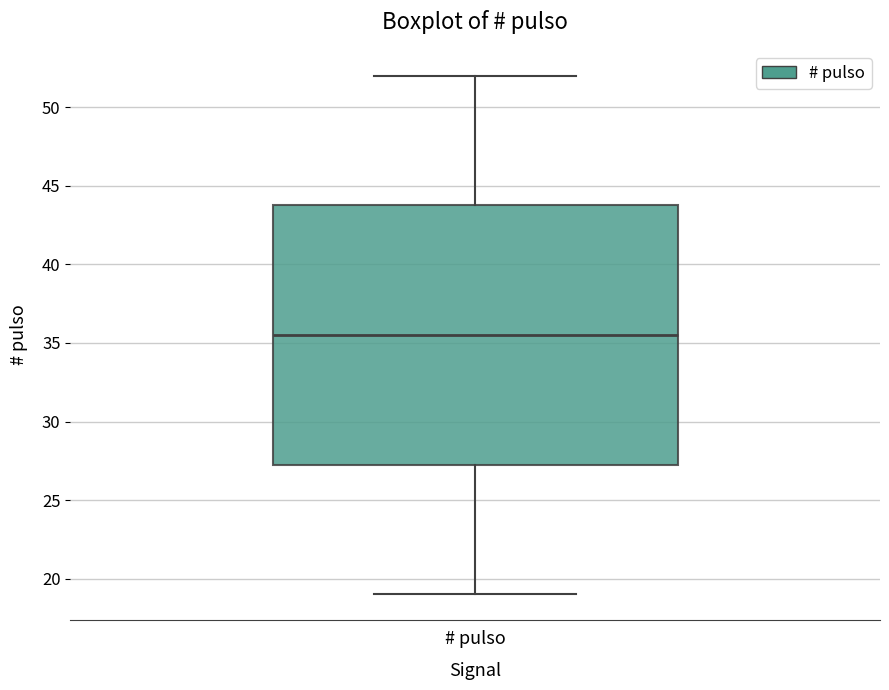

Transcribe this box plot: give where the median line is, the range the box spans, and where the two whiskers end, as read against the y-axis. The values are not printed on the chart, so give them approximately, as read against the axis.

median 35.5, box 27.5 to 44.0, whiskers 19.0 to 52.0